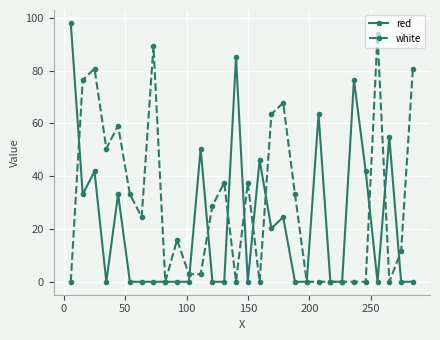

Does the chart have visible grid lines?

Yes